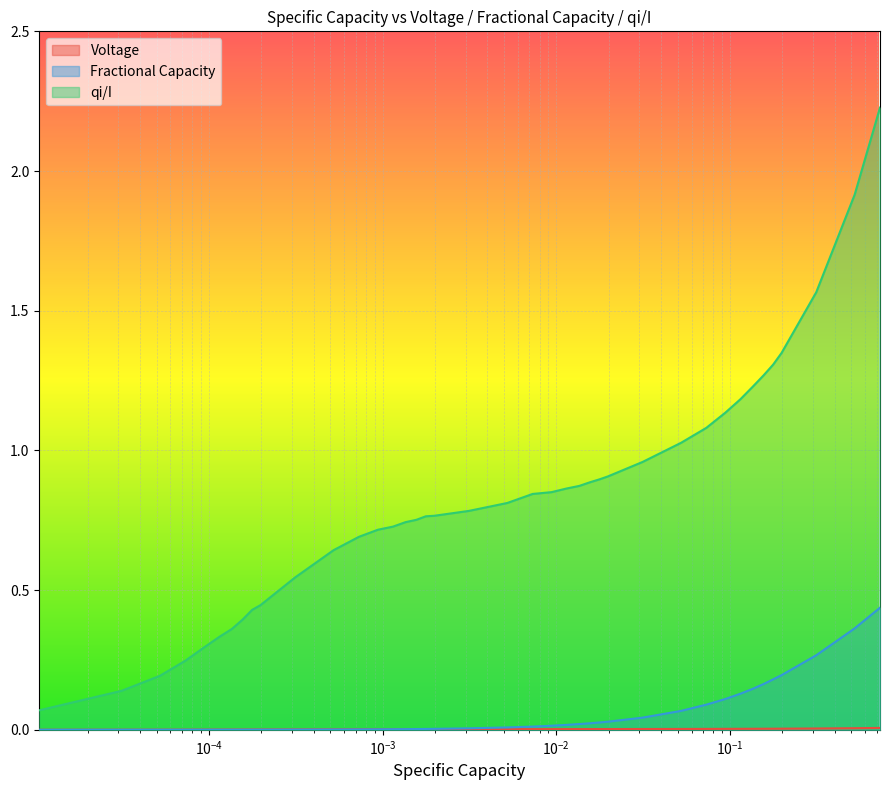

What is the sum of all Voltage values?

0.1